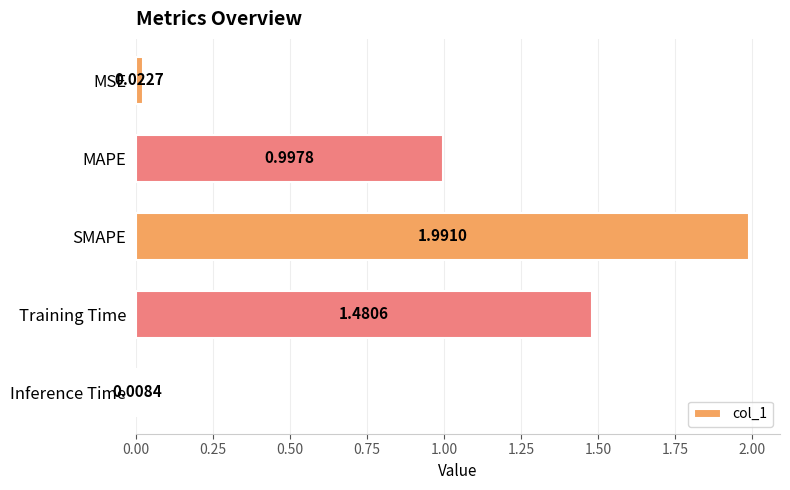

What is the average value?

0.9